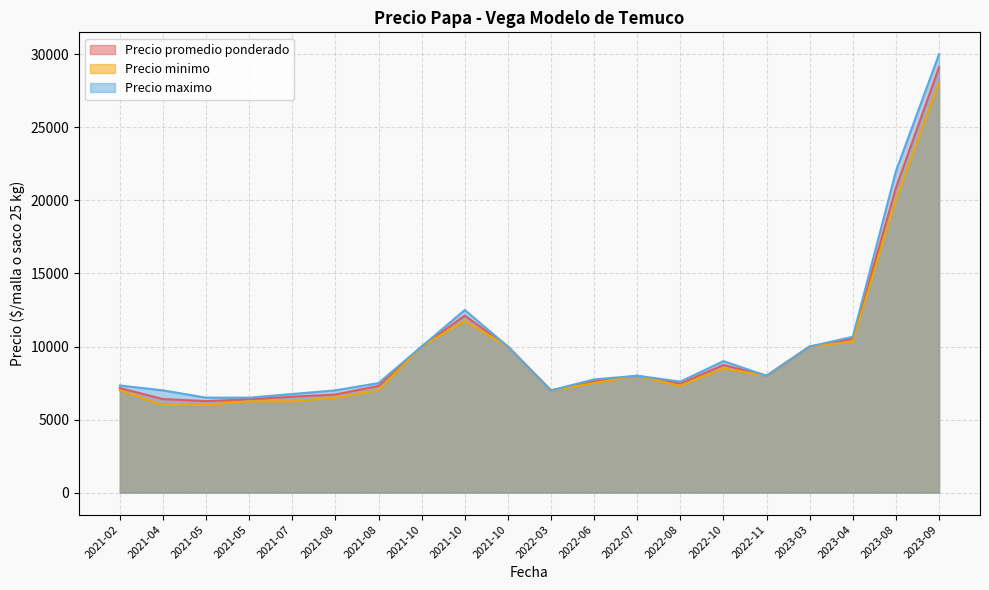

Read the Precio minimo value at 2021-05-18.

6500